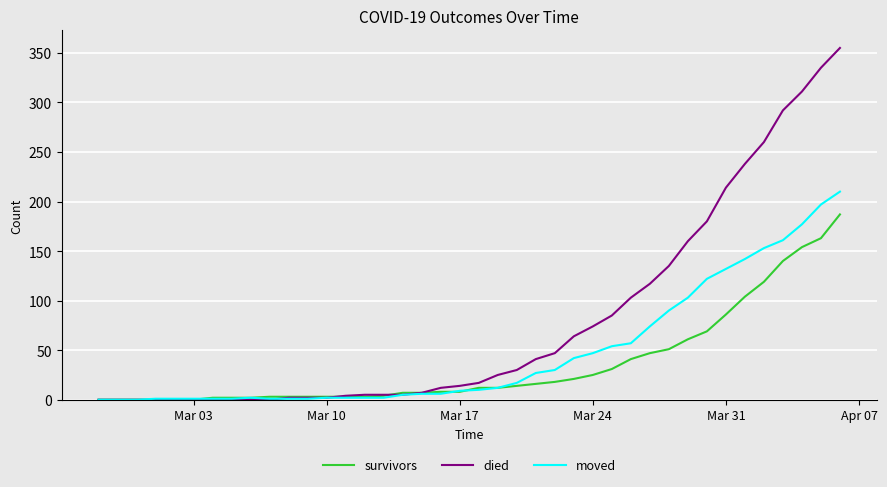

Which series has the largest range (max minus min)?

died